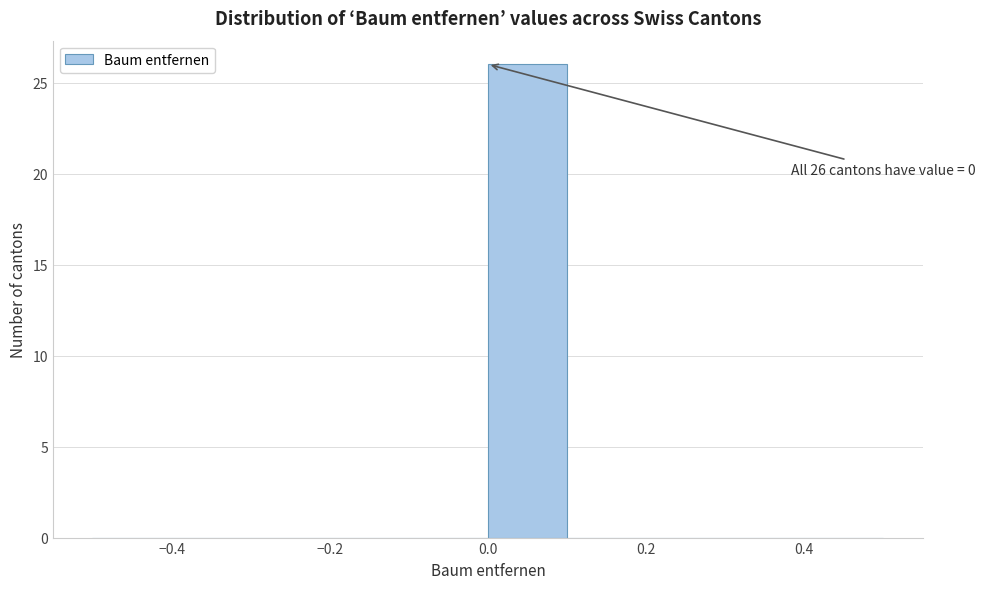

Which range on the x-axis has the tallest bar?

0.0 to 0.1